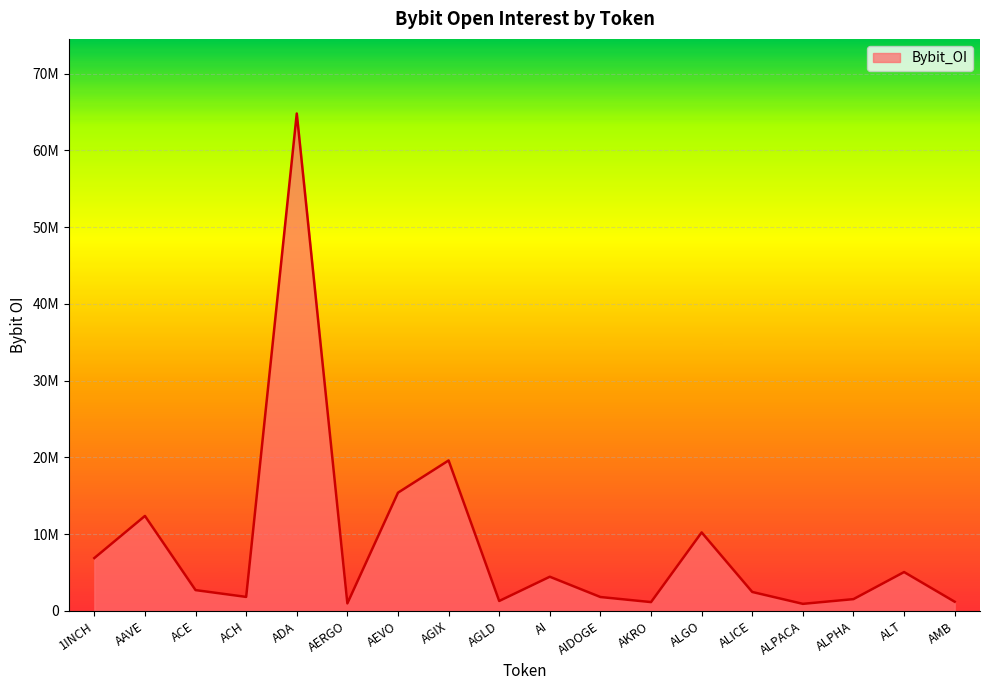

Does the chart display data point markers on the line(s)?

No